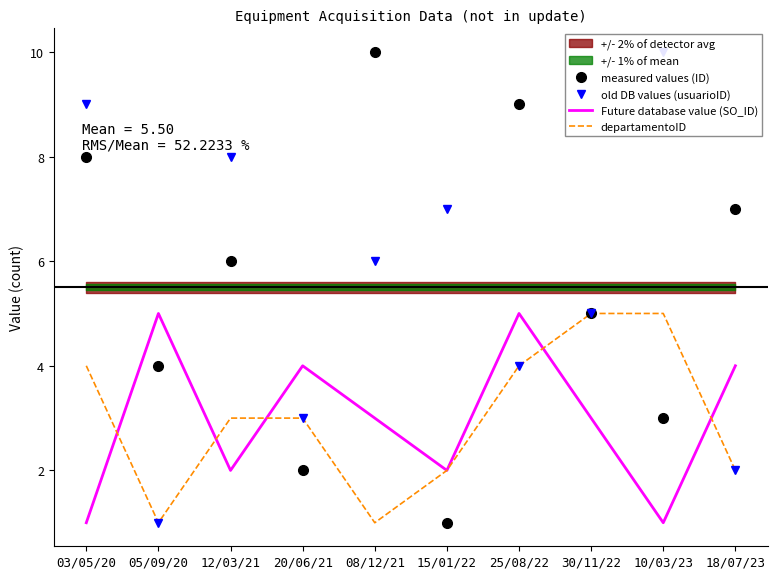

At how many categories does at least one series exceed 2?

10